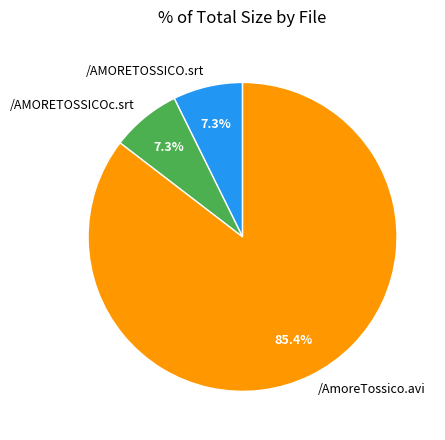

What percentage is NOT represented by /AMORETOSSICO.srt?

92.7%